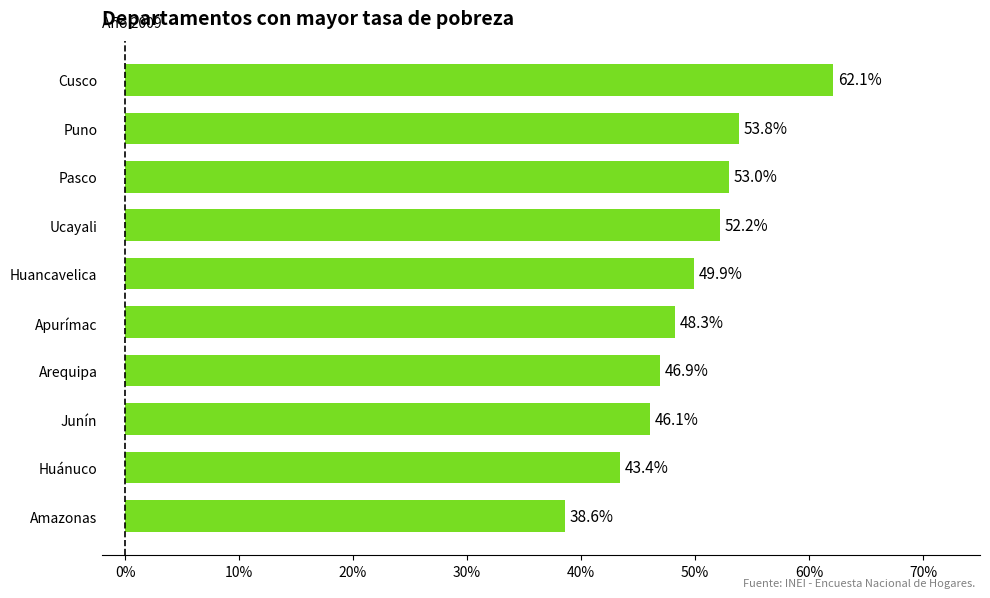

What is the change in value from Ucayali to Puno?

+1.6